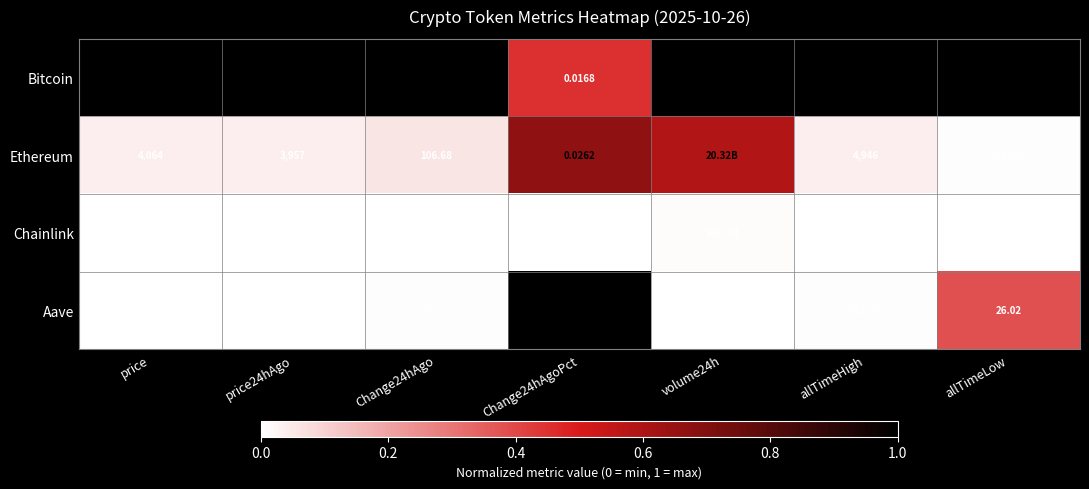

Between allTimeHigh and allTimeLow, which series saw the biggest shift?

Bitcoin